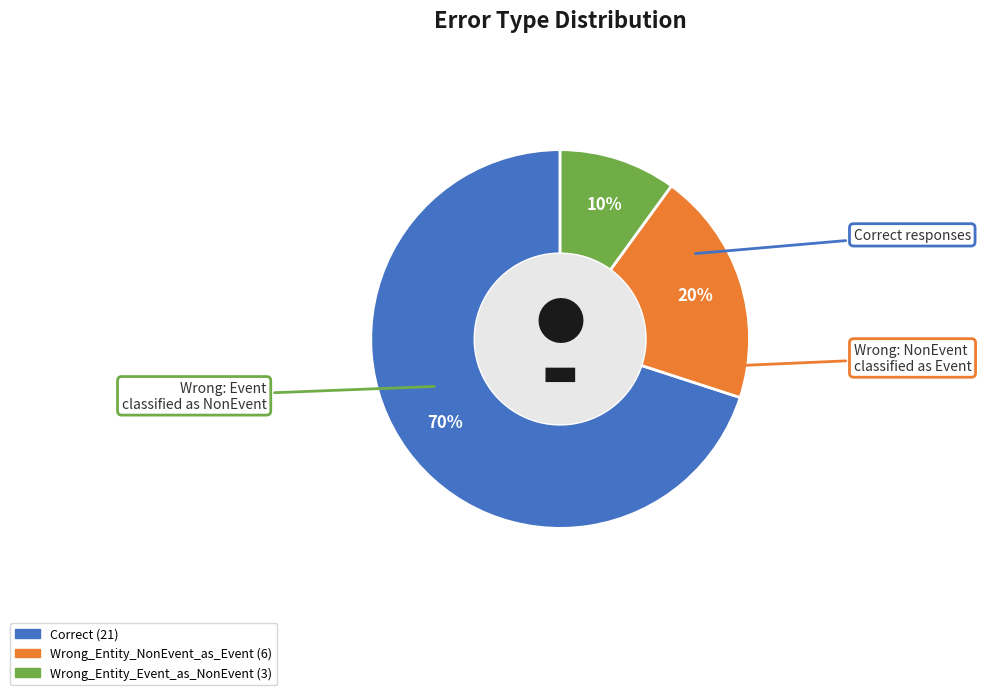

Which has a higher value, Correct or Wrong_Entity_Event_as_NonEvent?

Correct